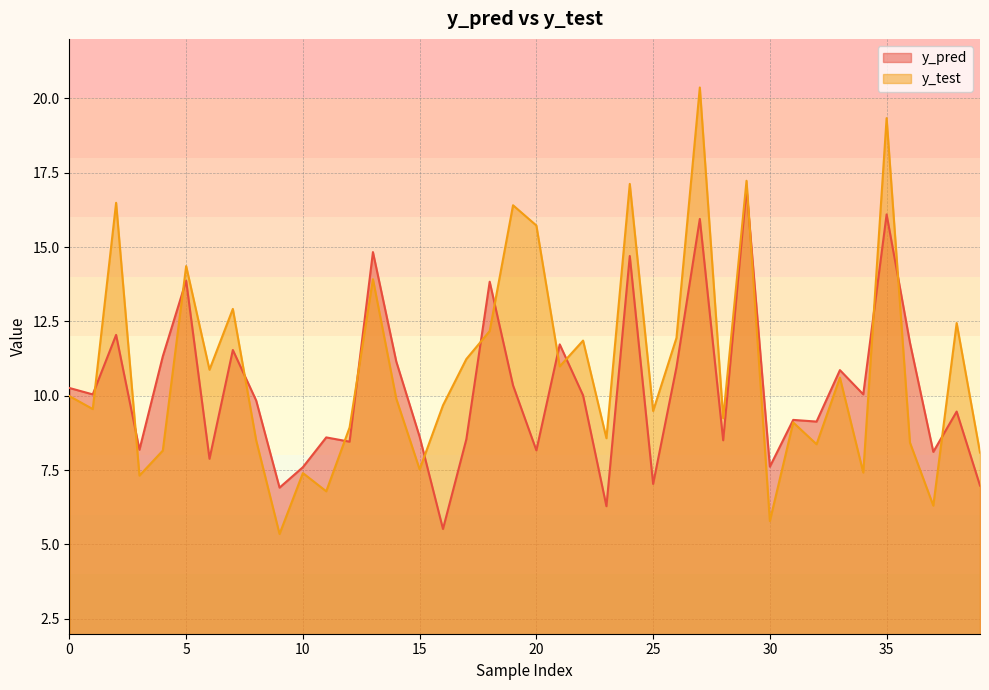

What is the difference between the maximum and minimum values in the y_pred series?

11.5